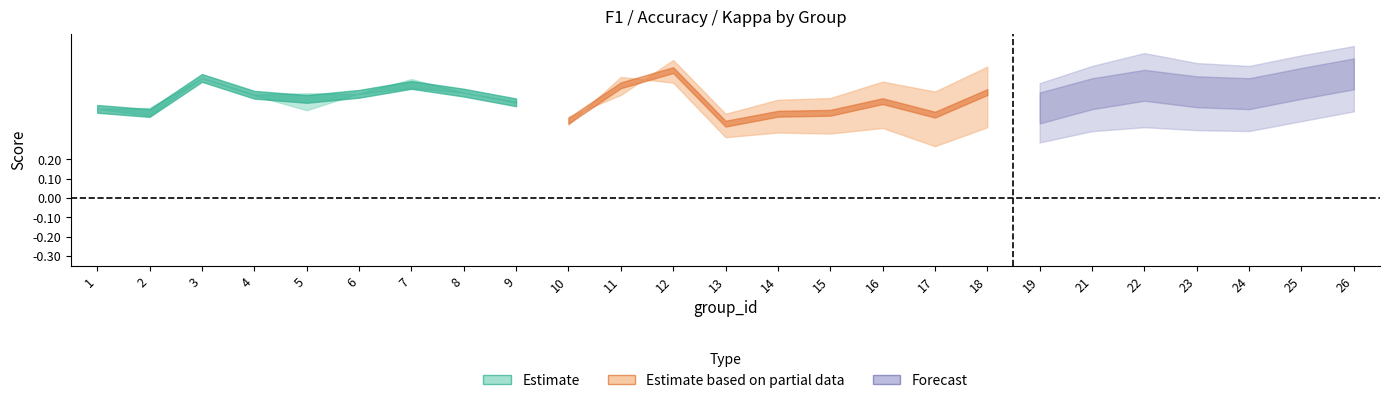

At how many categories does at least one series exceed 0?

25